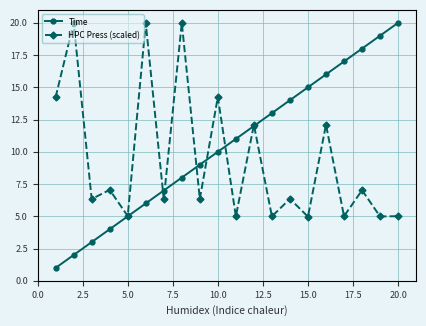

What is the smallest value displayed?

1.0